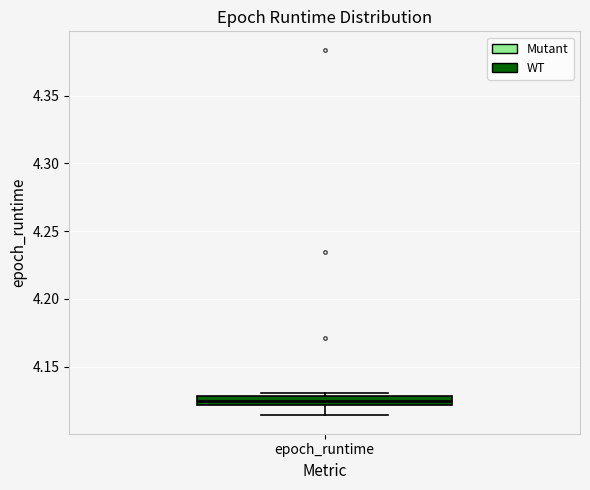

Where does the median line of the box for epoch_runtime sit on the y-axis? The values are not printed on the chart, so give them approximately, as read against the axis.

4.125